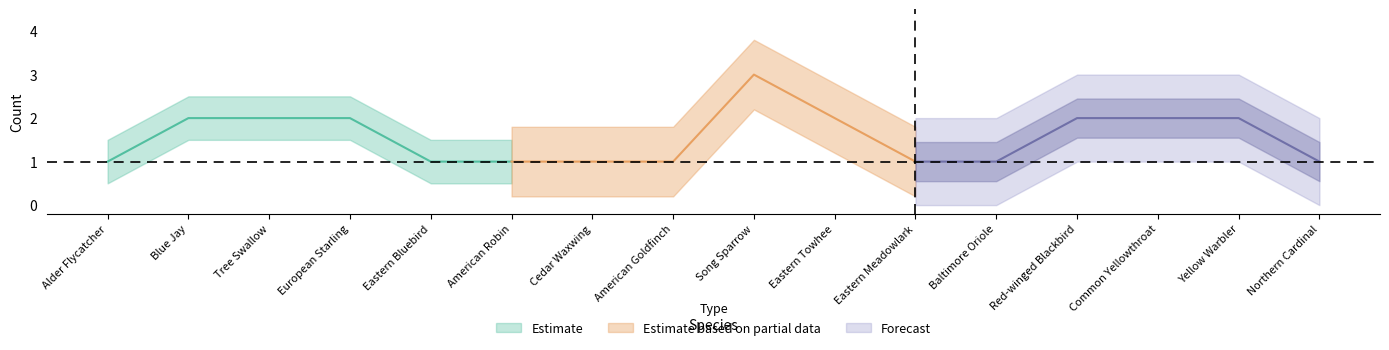

True or false: Estimate based on partial data and Forecast intersect in this chart.

False